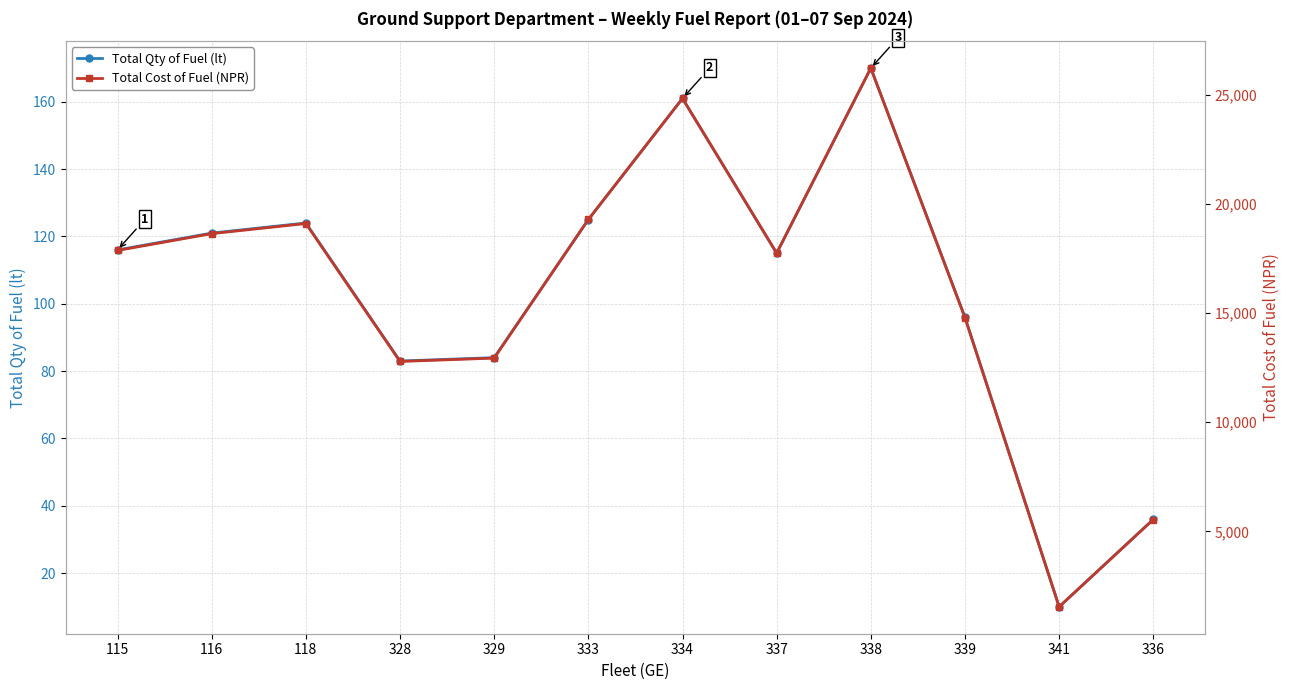

At 339, list the series in order from smallest to largest.

Total Qty of Fuel (lt), Total Cost of Fuel (NPR)